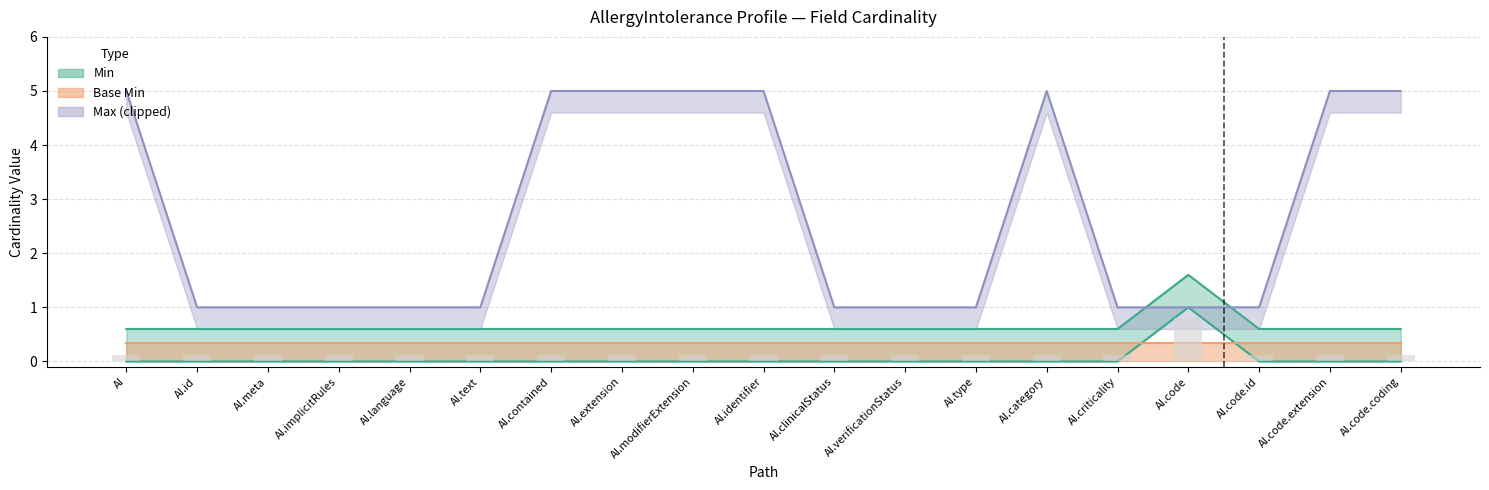

What is the approximate value of Max (numeric) at AI.code?

1.0